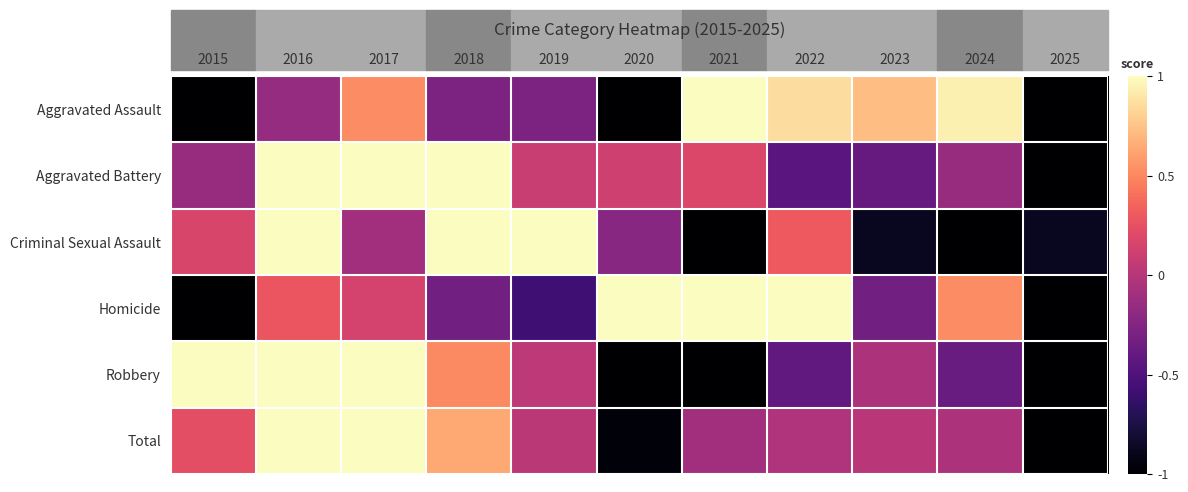

Between 2025 and 2024, which is larger?

2024